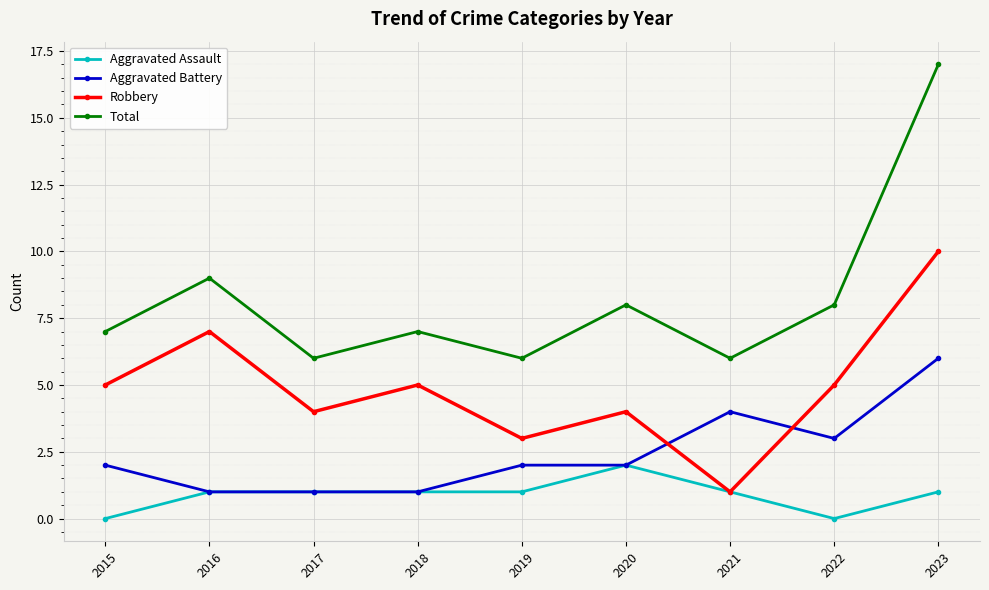

At how many categories does at least one series exceed 13?

1